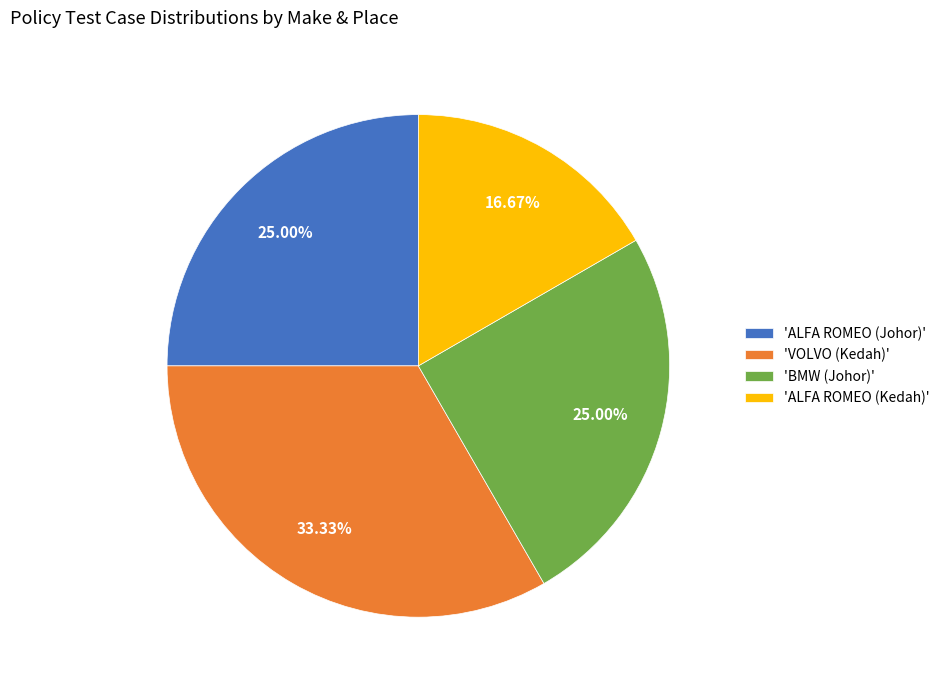

Do 'ALFA ROMEO (Johor)' and 'ALFA ROMEO (Kedah)' together represent more than half of the pie?

No